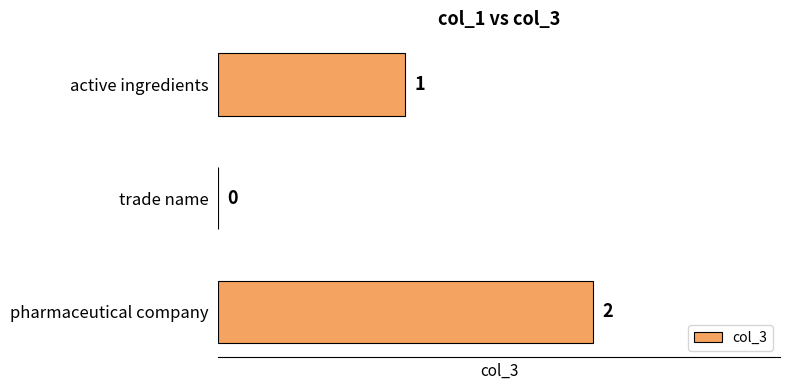

Which category has the highest value across all series?

pharmaceutical company